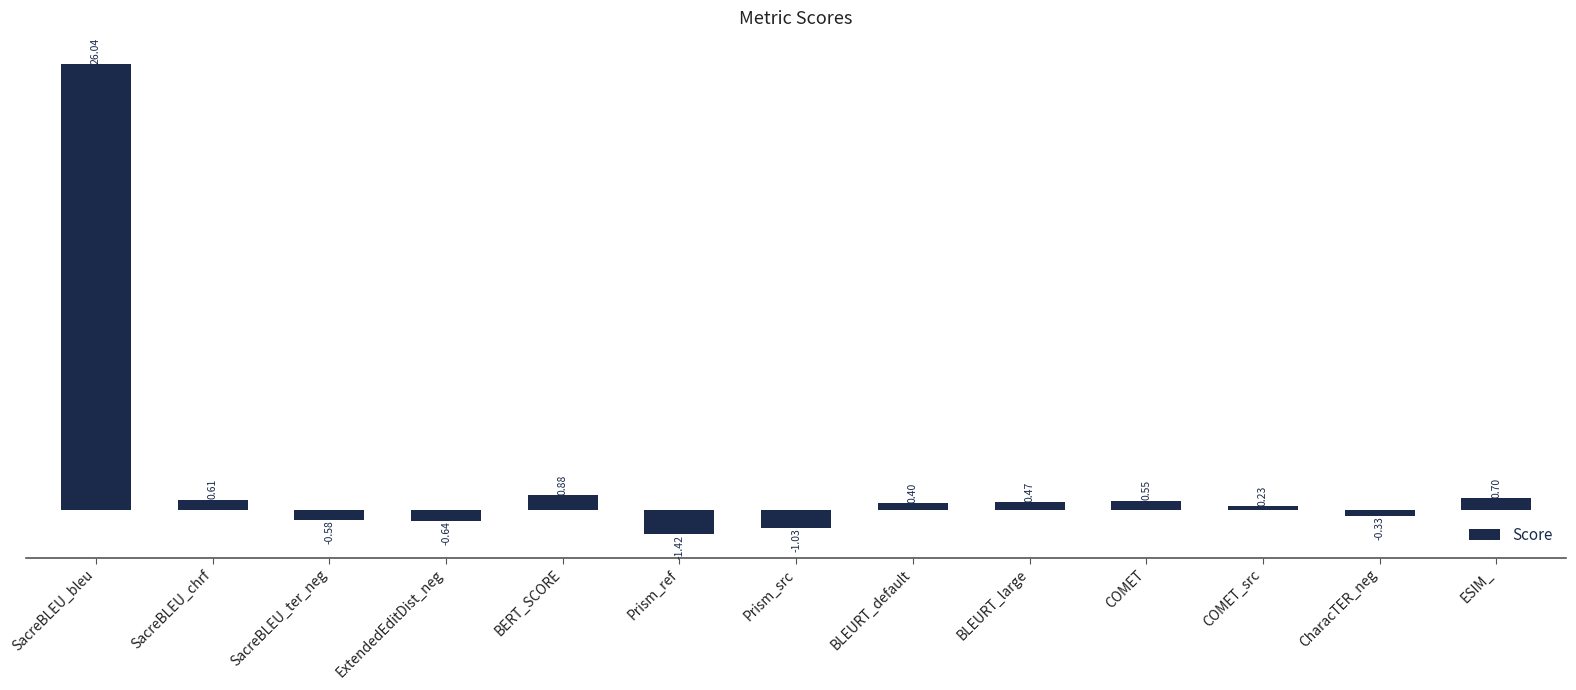

How many bars are there in total?

13